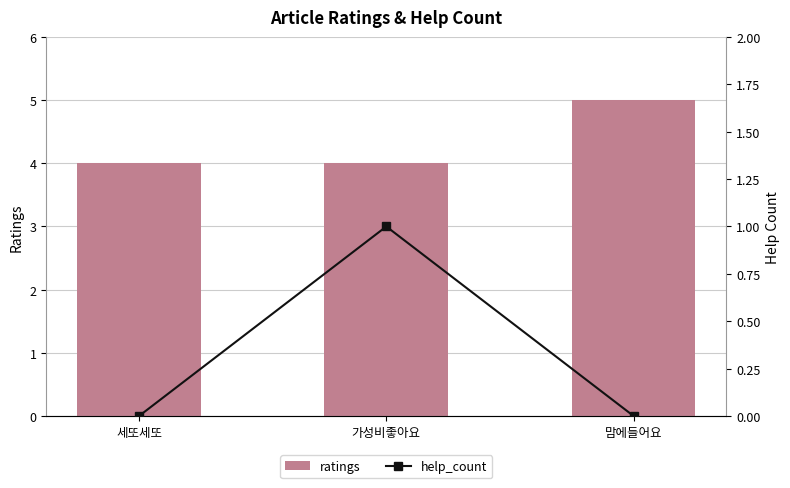

Reading left to right, extract all data points from this chart.

ratings: 4	4	5
help_count: 0	1	0